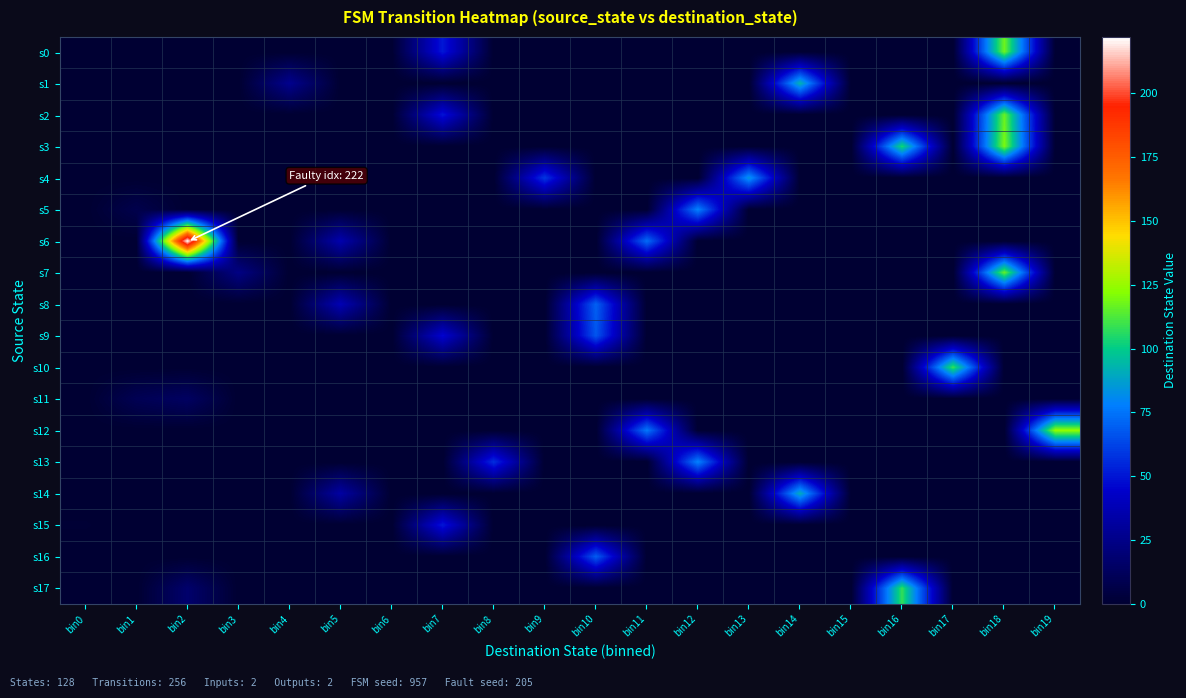

List the series in order of their peak value, lowest first.

s11, s15, s9, s16, s8, s5, s13, s4, s14, s1, s17, s10, s7, s2, s0, s3, s12, s6